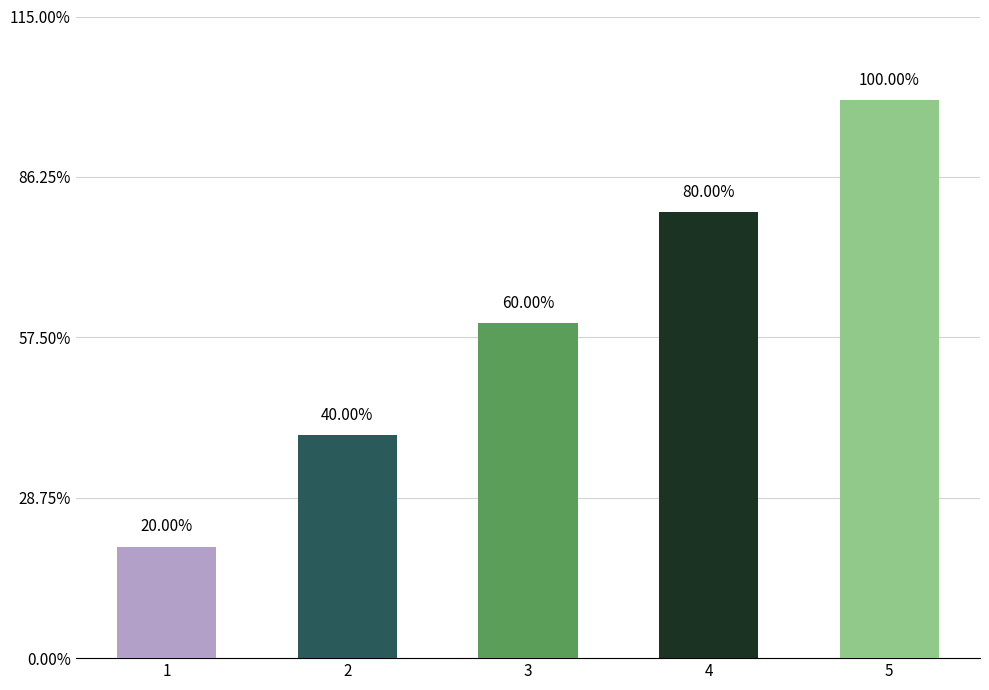

Are the bars horizontal?

No